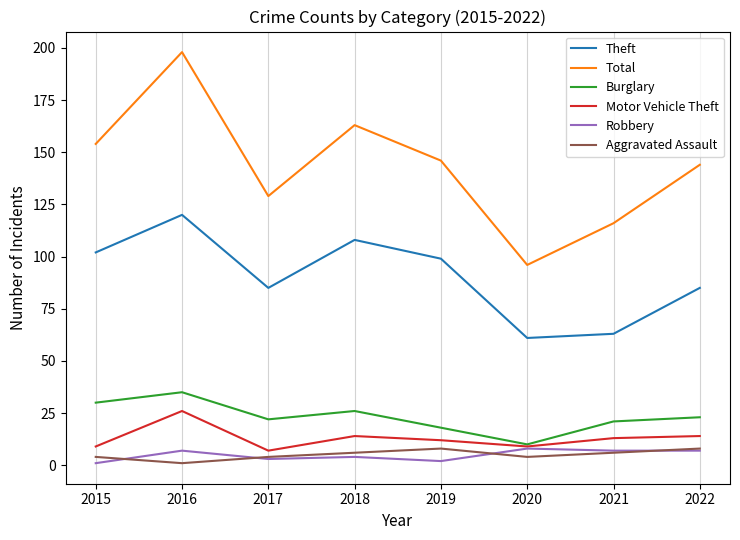

Does the chart display data point markers on the line(s)?

No